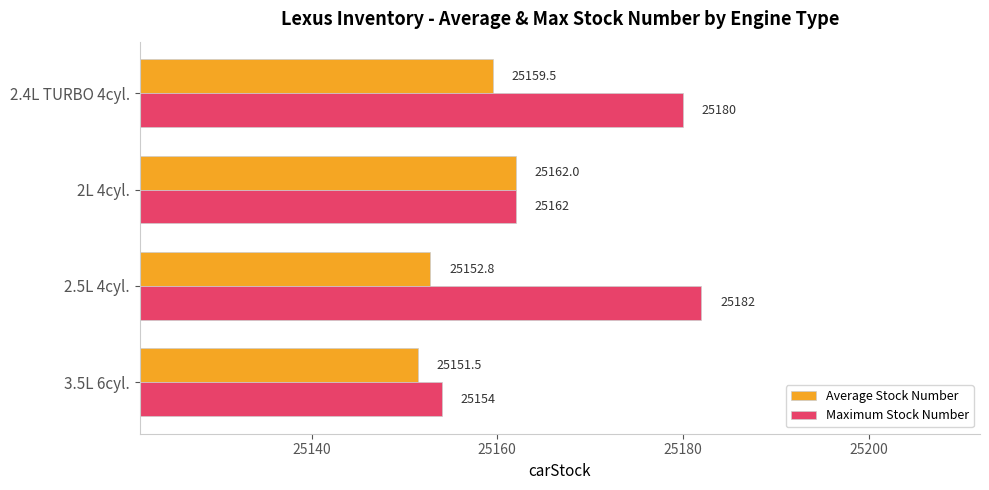

How many distinct data groups are displayed?

2